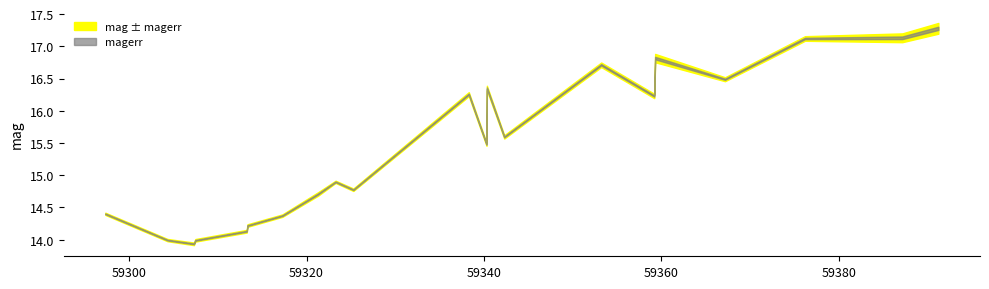

How many interior local valleys does the magerr series have?

7